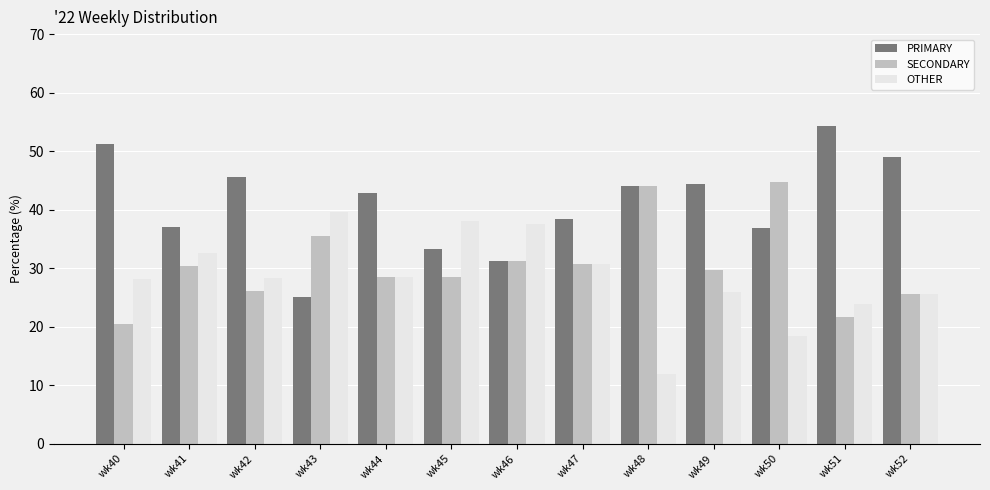

The value of OTHER at wk48 is 12.0. True or false?

True